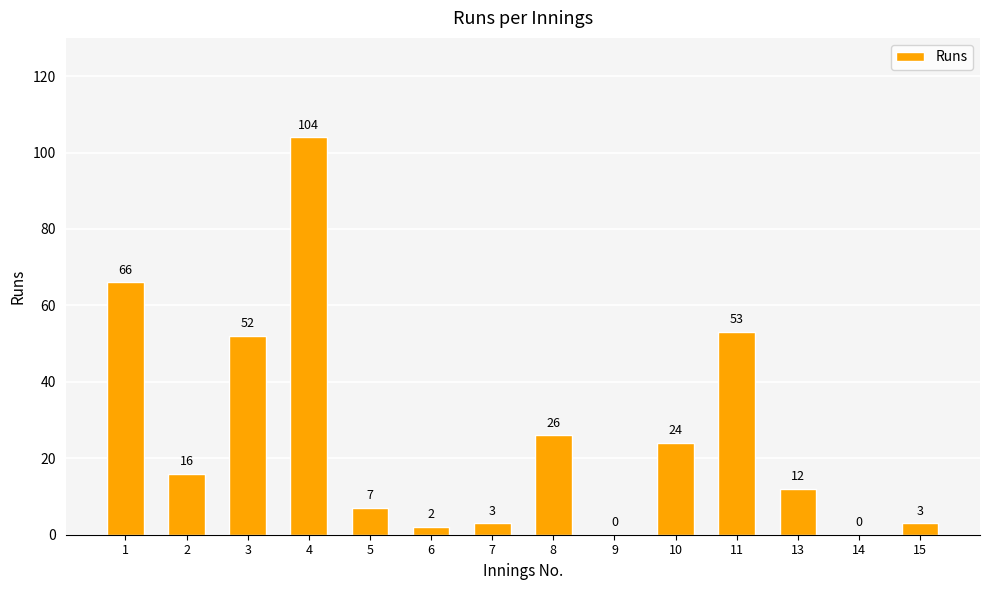

Reading right to left, list all the values displayed in this chart.

15=3	14=0	13=12	11=53	10=24	9=0	8=26	7=3	6=2	5=7	4=104	3=52	2=16	1=66